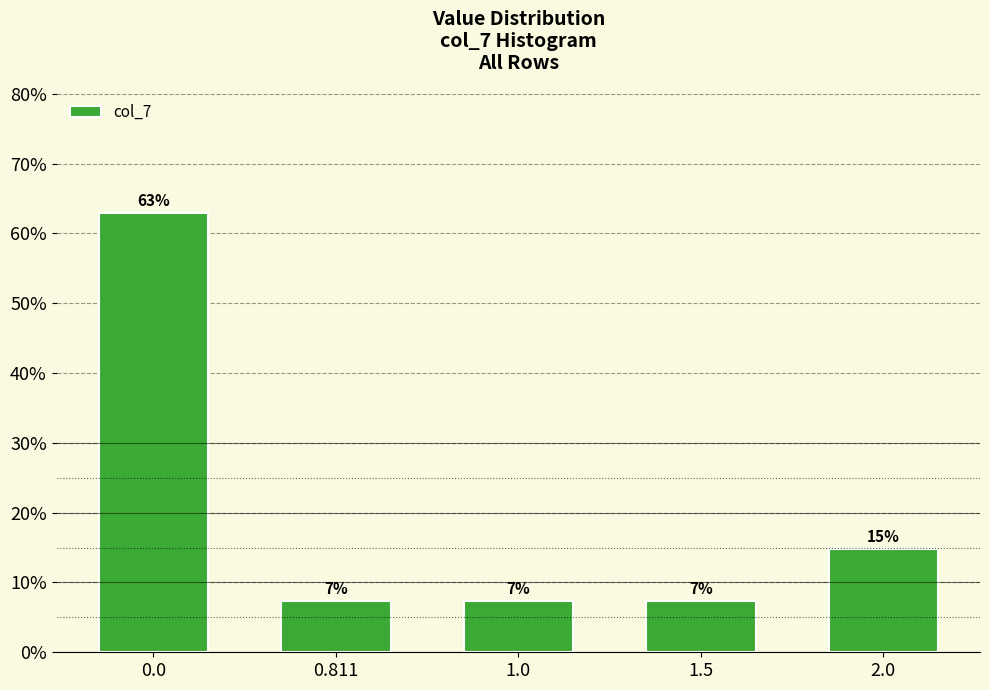

How many bars are there in total?

5